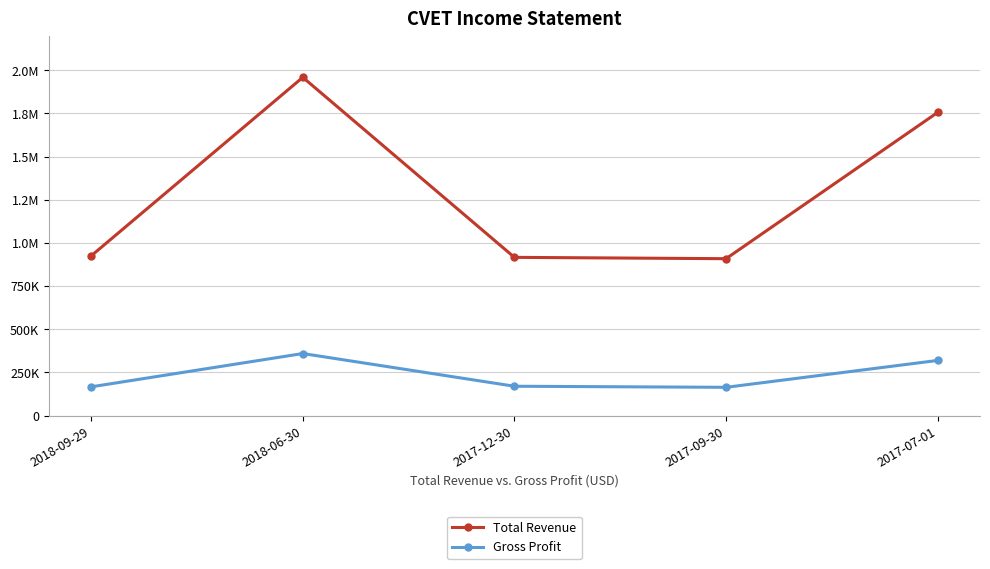

What are all the series names shown in the legend?

Total Revenue, Gross Profit